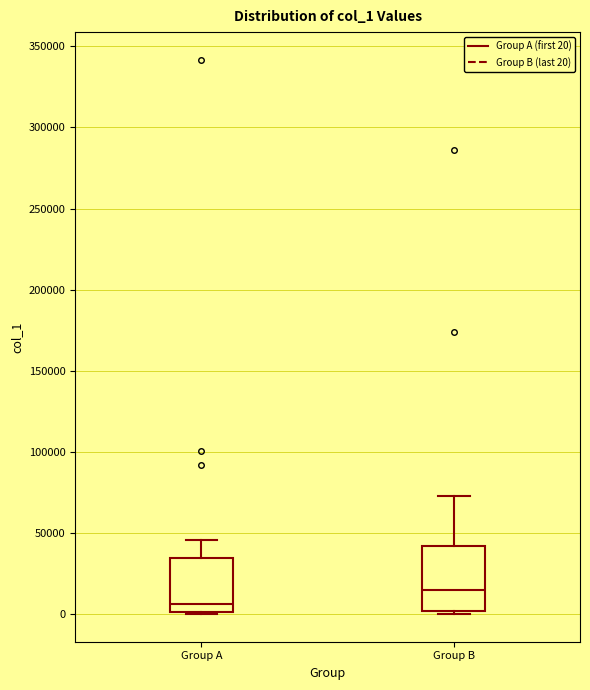

Reading left to right, transcribe this box plot: for each box, give where its median line is, the range the box spans, and where its two whiskers end, as read against the y-axis. The values are not printed on the chart, so give them approximately, as read against the axis.

Group A: median 5000, box 0 to 35000, whiskers 0 to 45000
Group B: median 15000, box 0 to 40000, whiskers 0 (just below the box's lower edge) to 75000